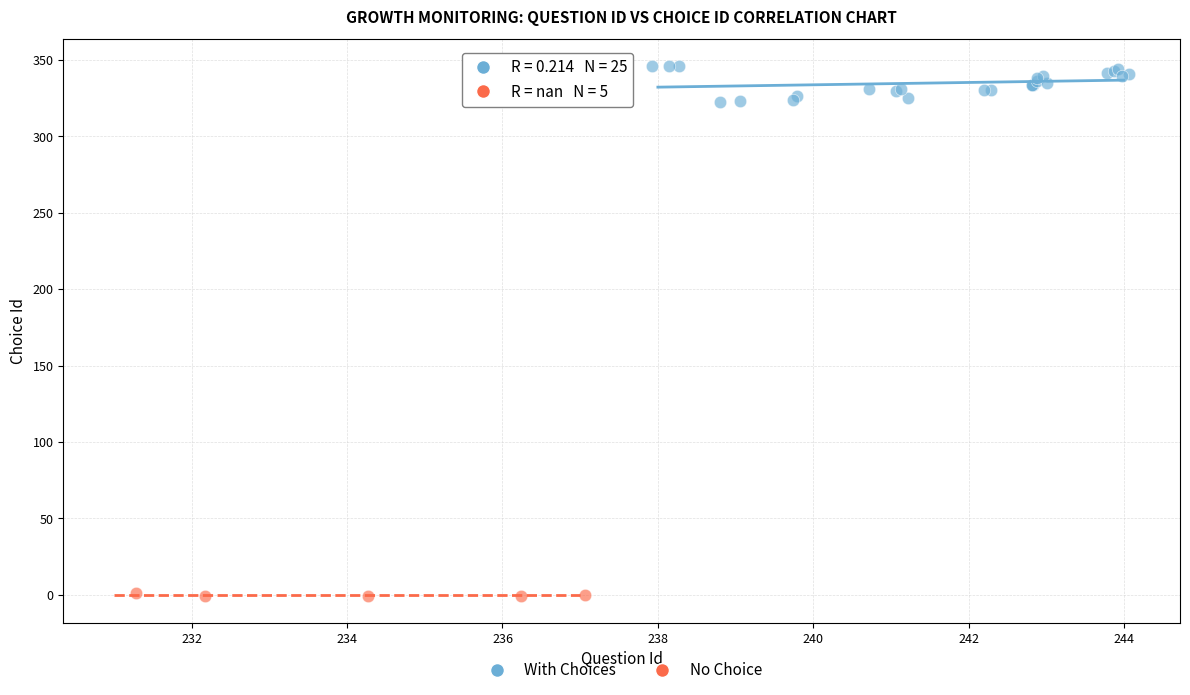

Which series contains the highest Y value?

With Choices